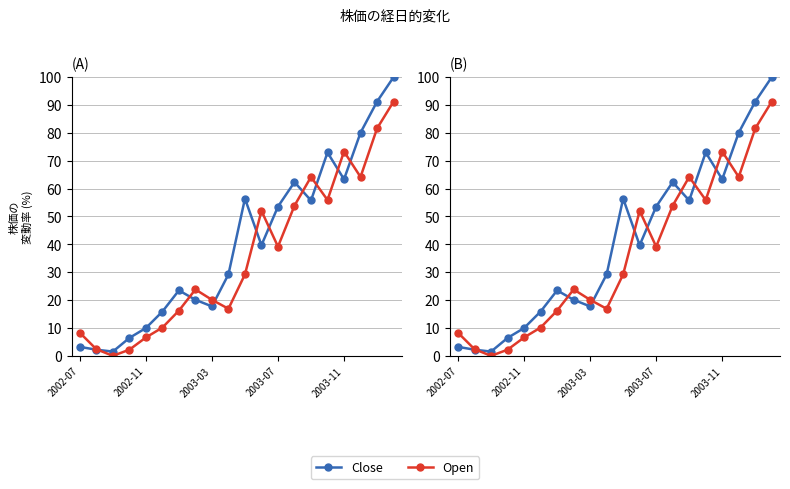

Which series changed the most between 8 and 11?

Open